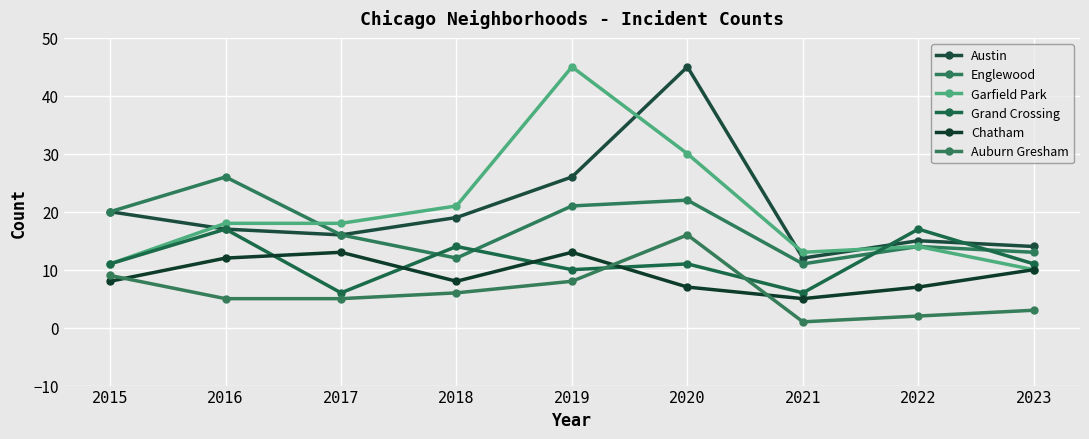

At how many categories does at least one series exceed 33?

2